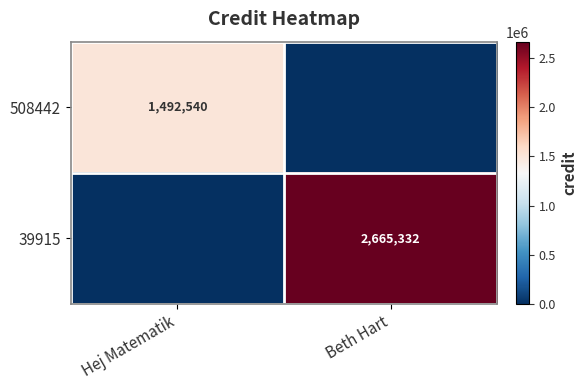

True or false: 39915 has a value of 3844900 at Beth Hart.

False